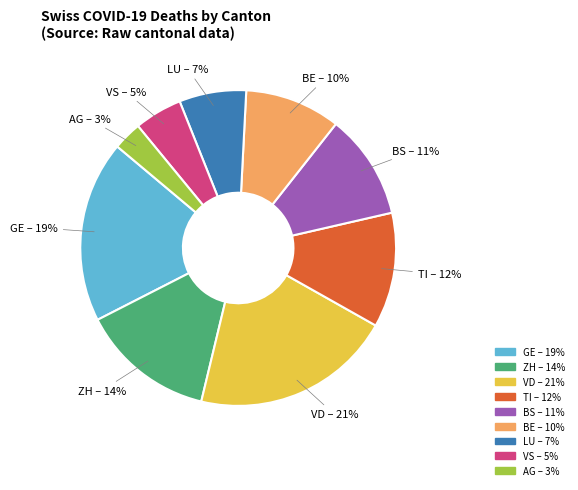

How many segments does this pie chart have?

9